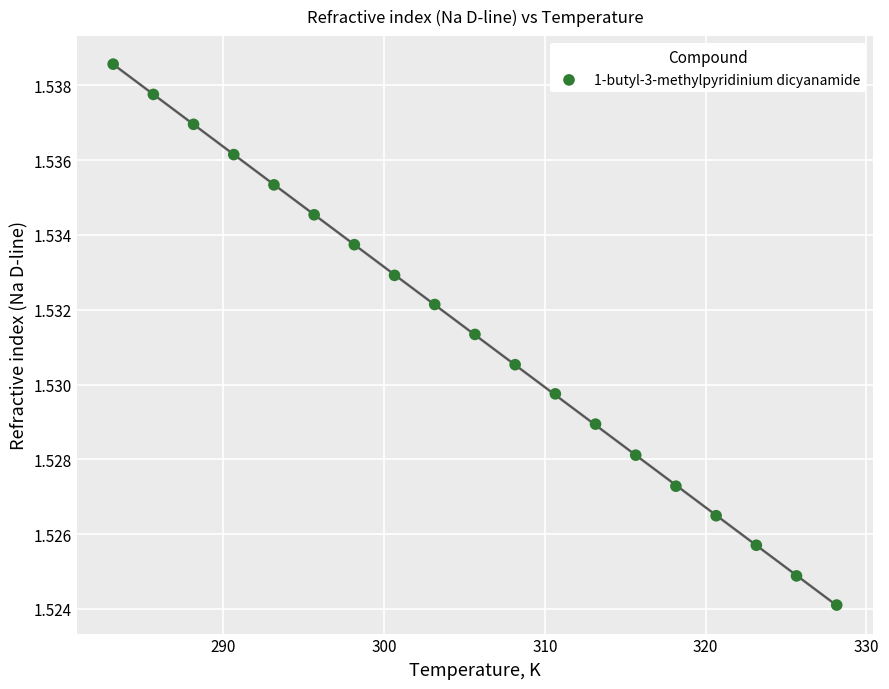

What is the range of X values (max minus min)?

45.0